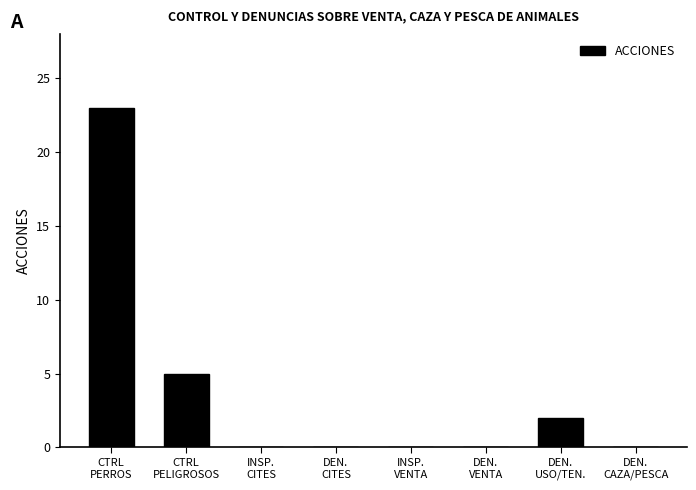

Count the number of categories in the chart.

8